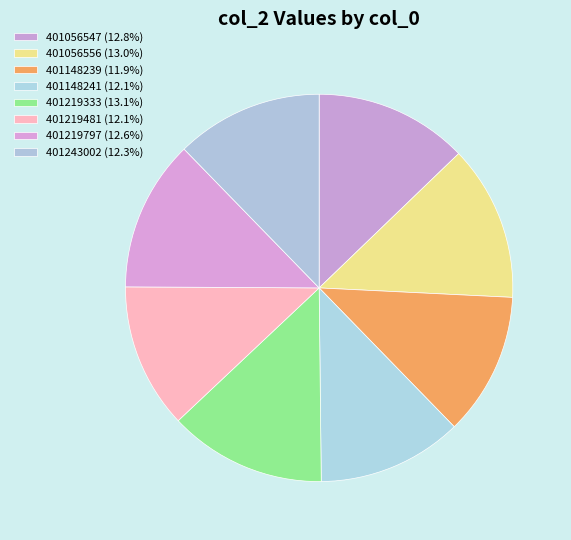

Is it true that 401219797 is 27% of the pie?

False